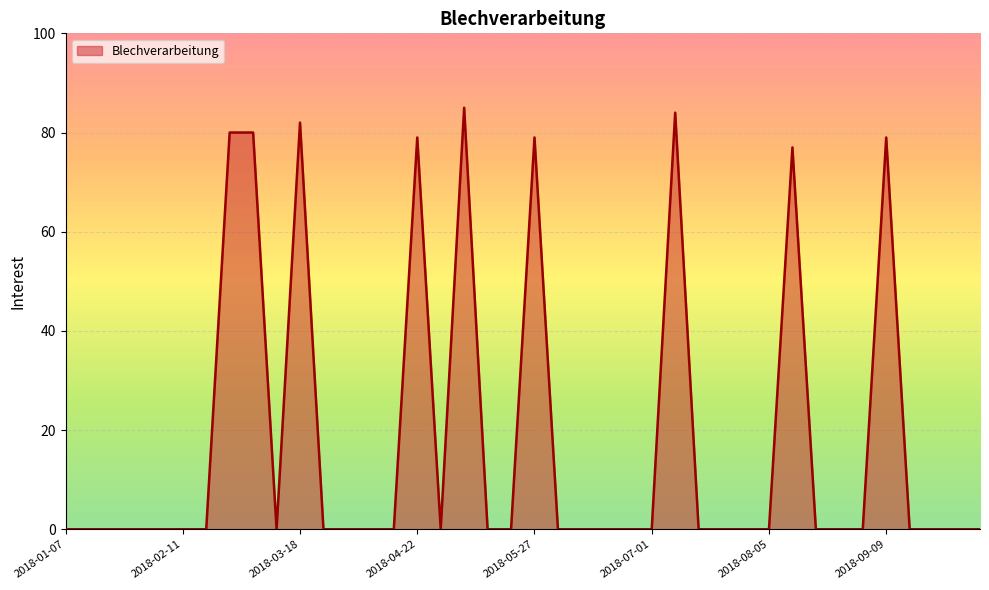

Does the chart display data point markers on the line(s)?

No